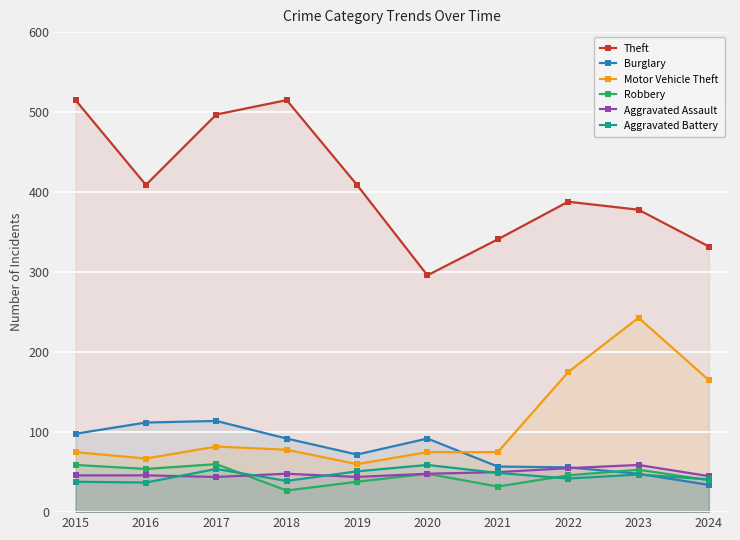

Is it true that Aggravated Assault equals 44 at 2017?

True